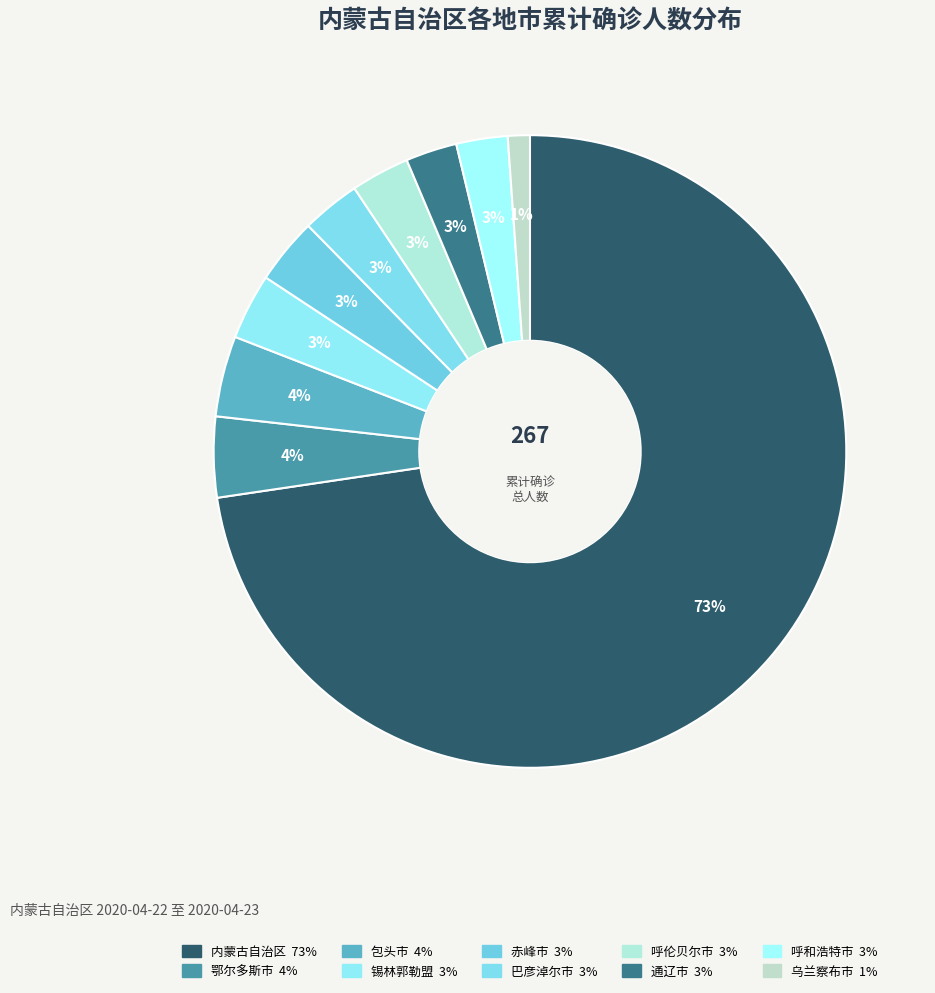

Does any single category account for the majority?

Yes